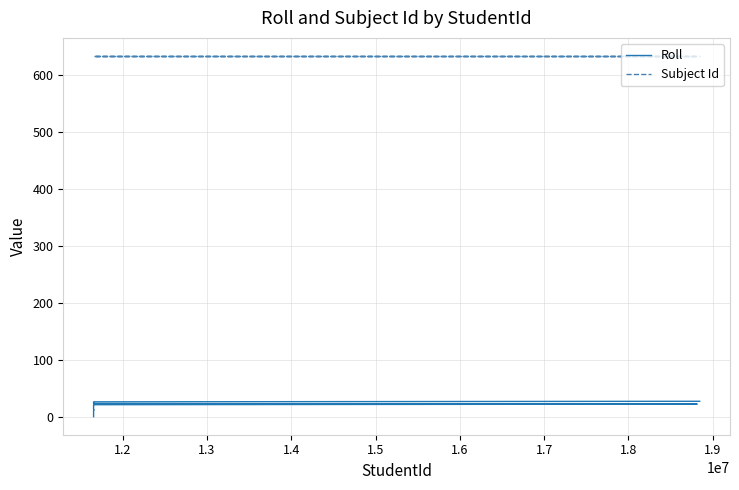

Does the chart have visible grid lines?

Yes